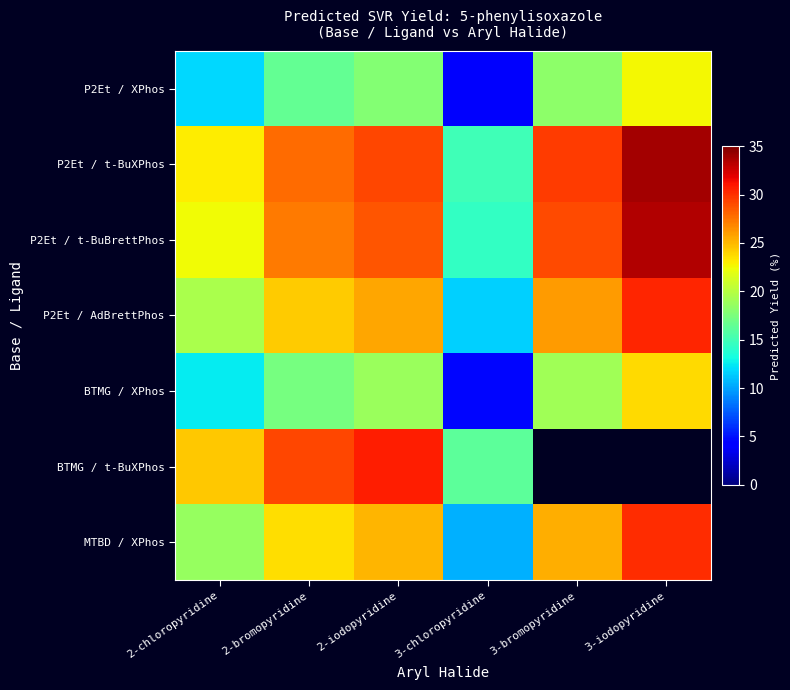

At how many categories does at least one series exceed 11?

6